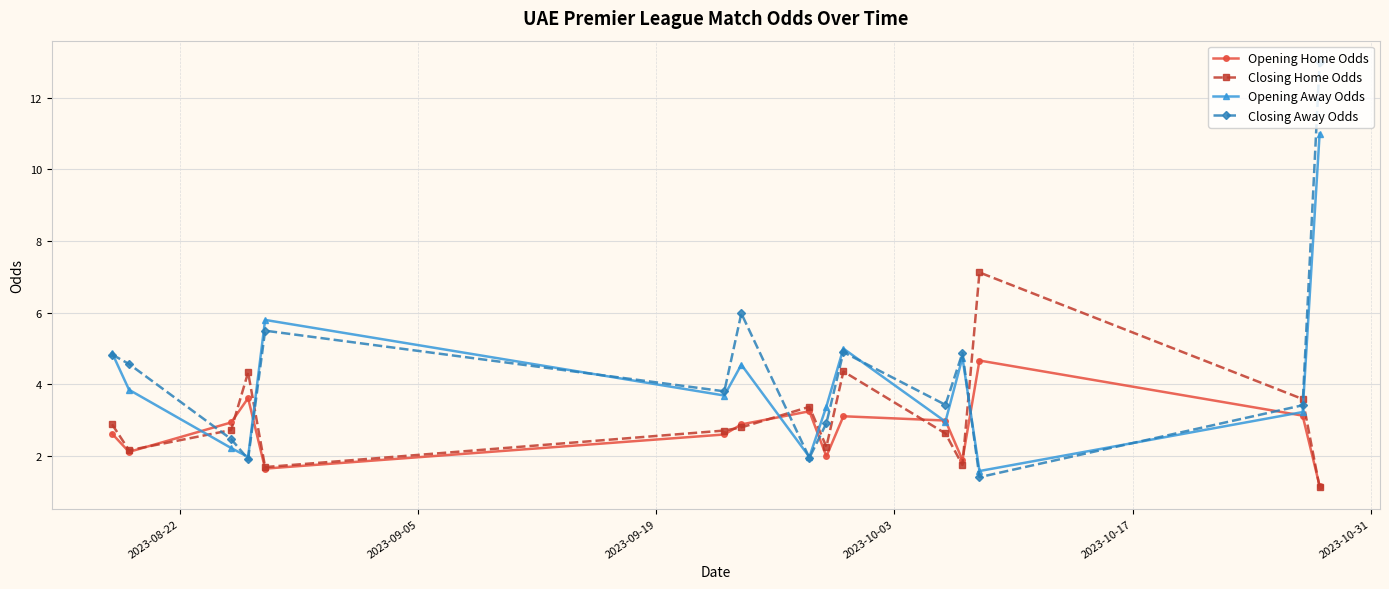

What is the highest value of the Closing Away Odds series?

13.0